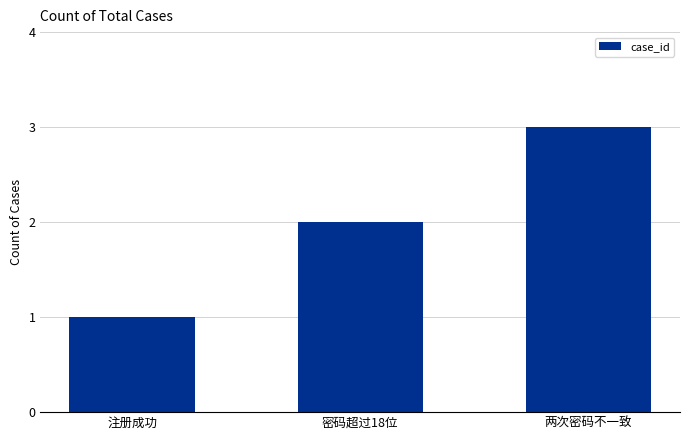

What is the label of the 3rd bar from the left?

两次密码不一致